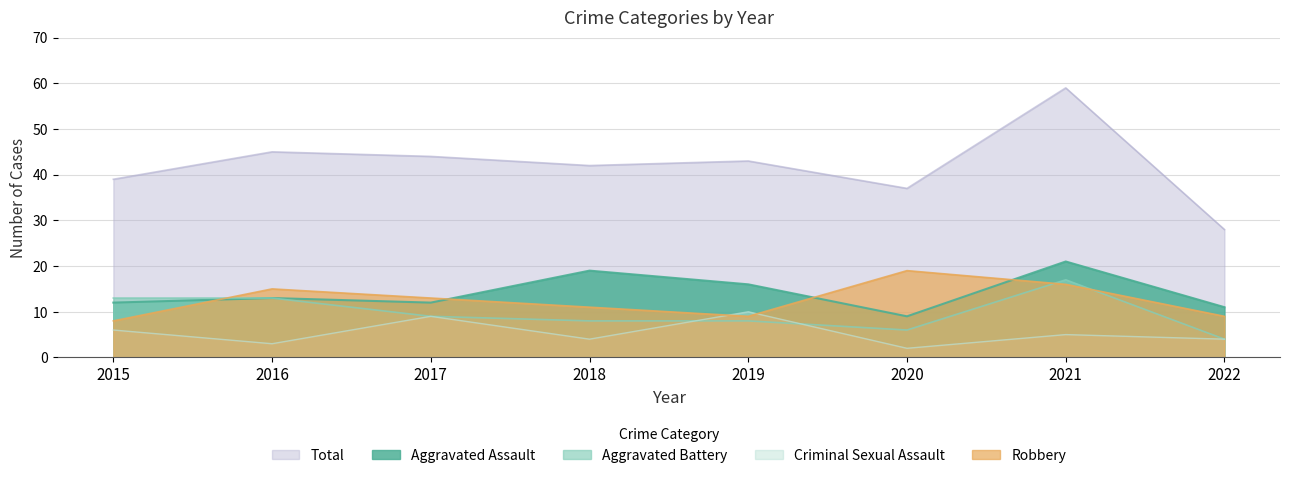

Reading left to right, extract all data points from this chart.

Aggravated Assault: 12	13	12	19	16	9	21	11
Aggravated Battery: 13	13	9	8	8	6	17	4
Criminal Sexual Assault: 6	3	9	4	10	2	5	4
Robbery: 8	15	13	11	9	19	16	9
Total: 39	45	44	42	43	37	59	28